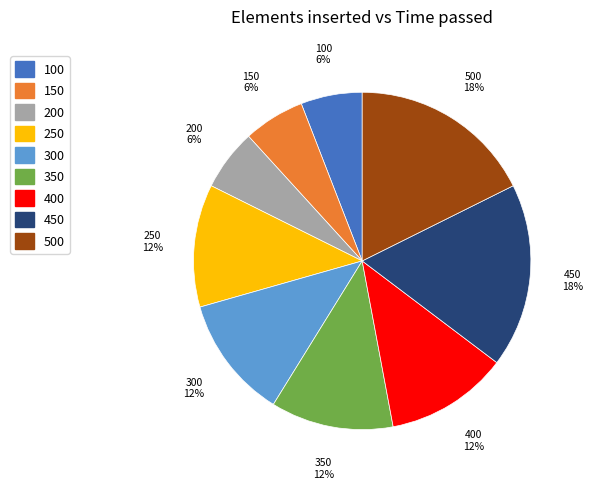

To the nearest percent, what percentage of the pie is 400?

12%